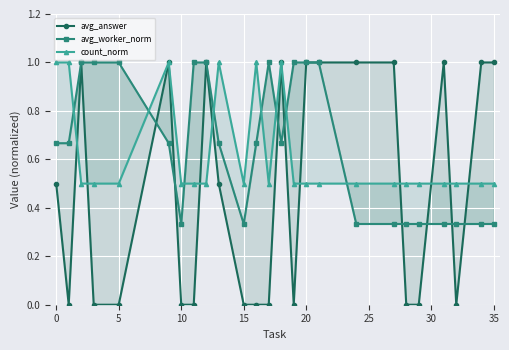

Count the count_norm values in the range 0 to 1.

25